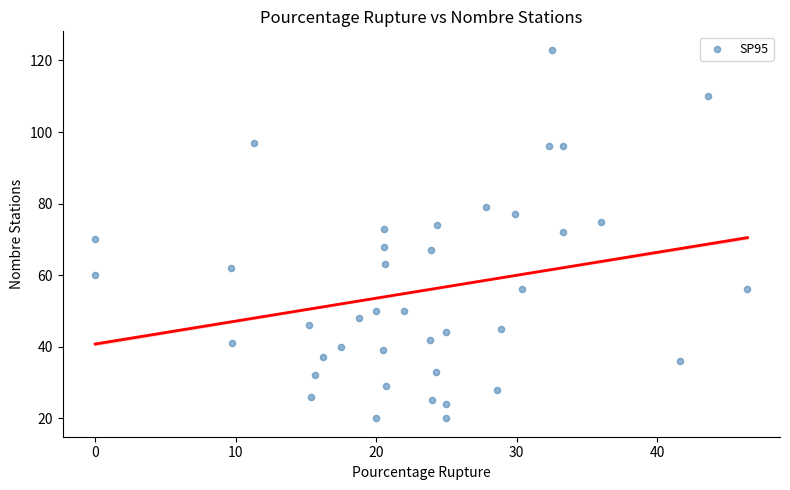

What is the range of Y values (max minus min)?

103